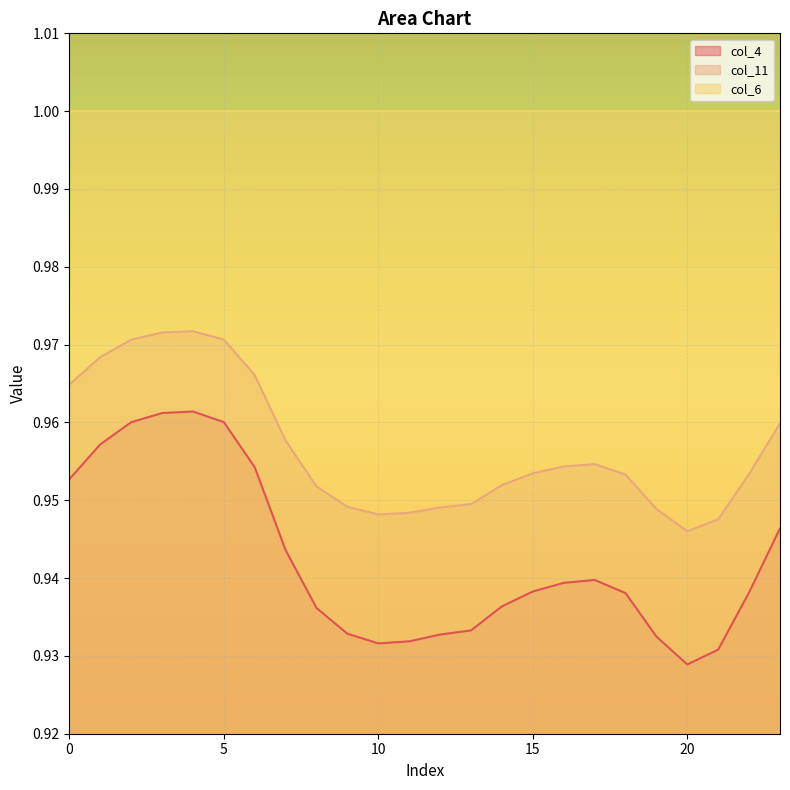

What is the value of the col_4 point at the 4th from the left?

1.0